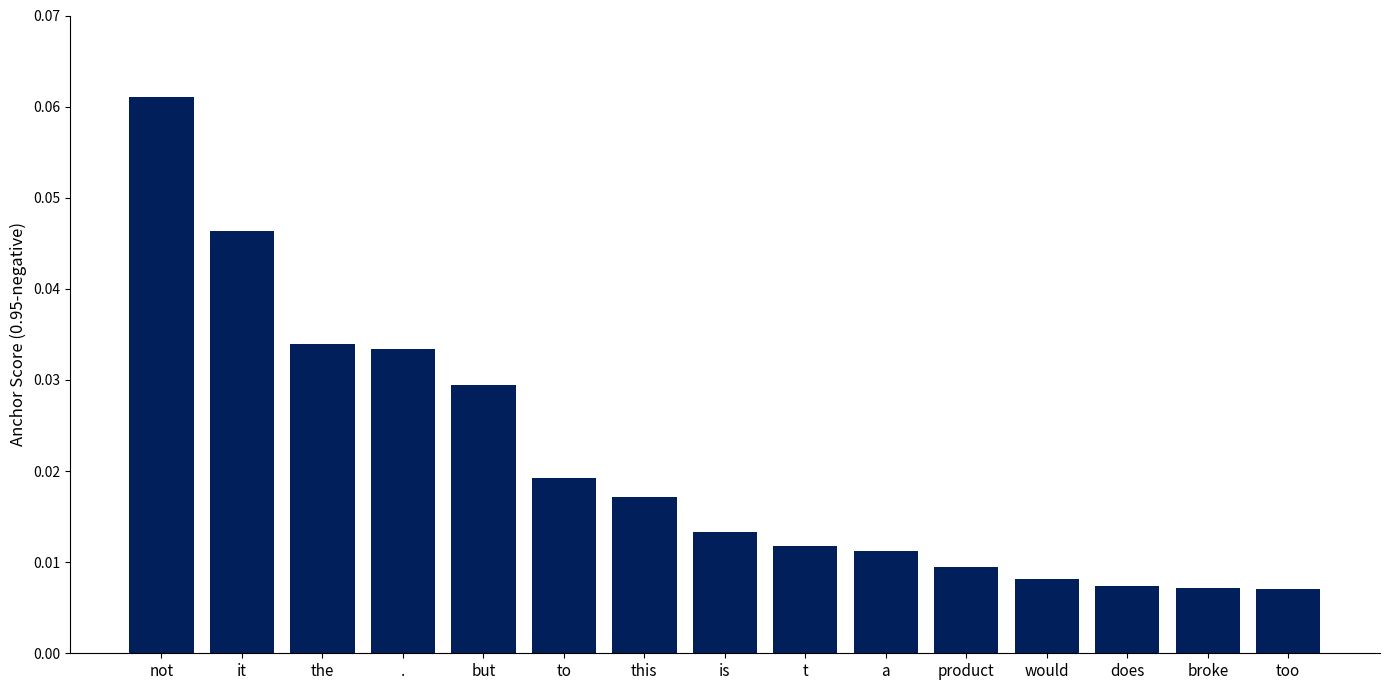

What is the label of the 11th bar from the left?

product